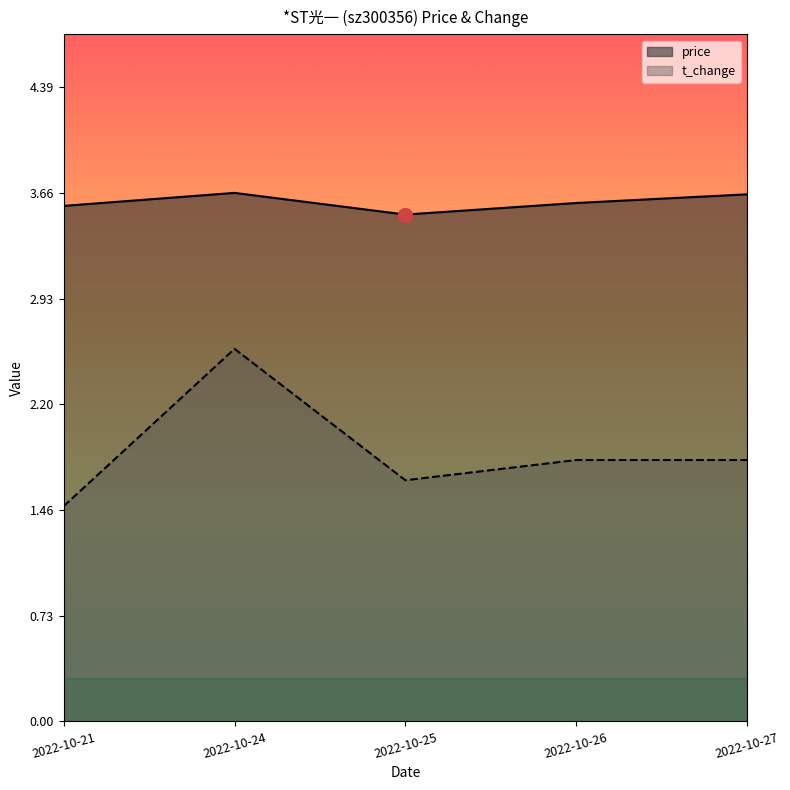

Which series has the largest range (max minus min)?

t_change